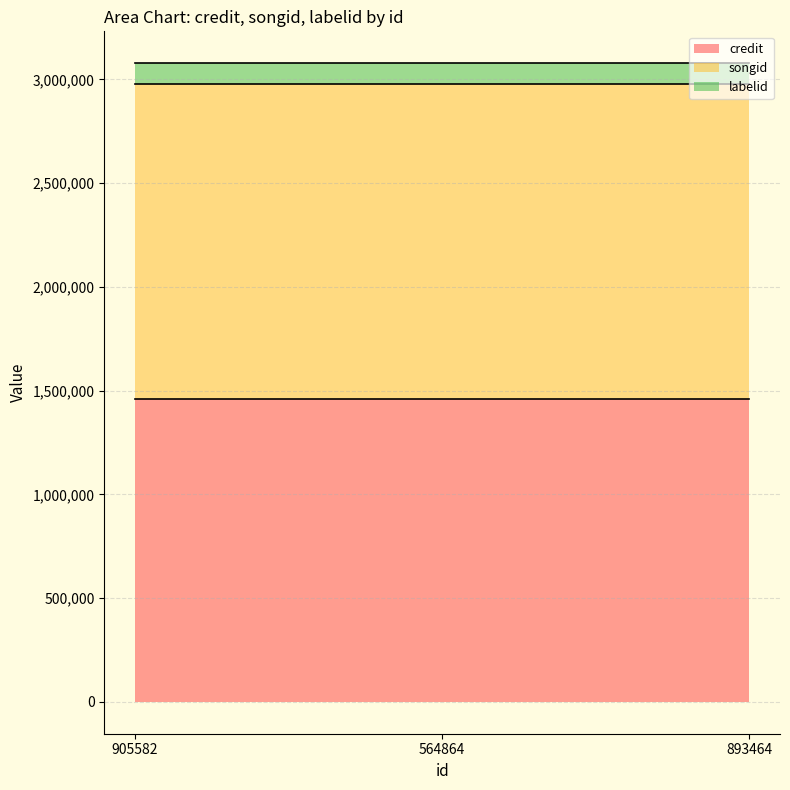

Which series changed the most between 905582 and 564864?

credit